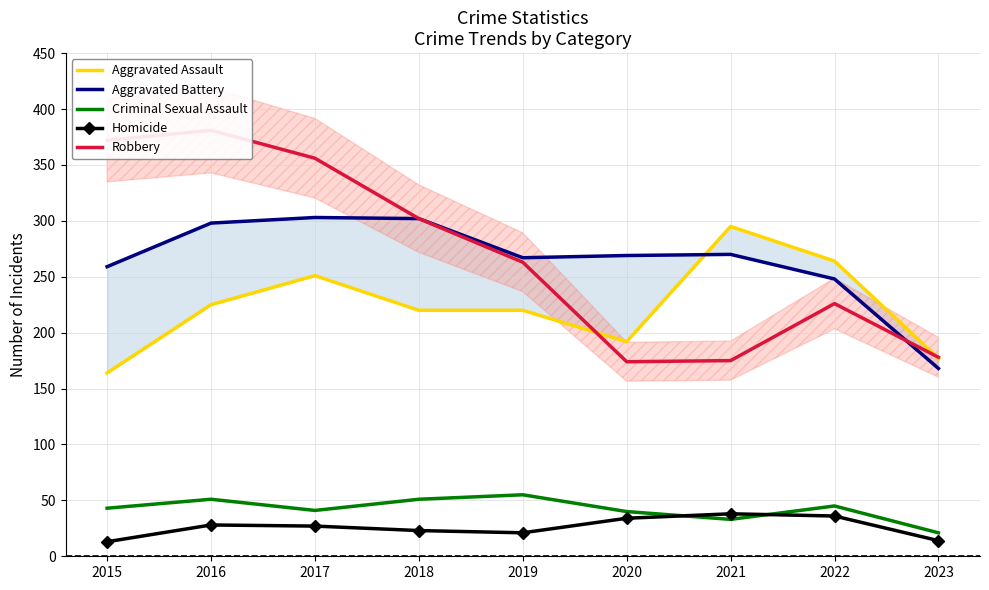

List the series in order of their peak value, lowest first.

Homicide, Criminal Sexual Assault, Aggravated Assault, Aggravated Battery, Robbery